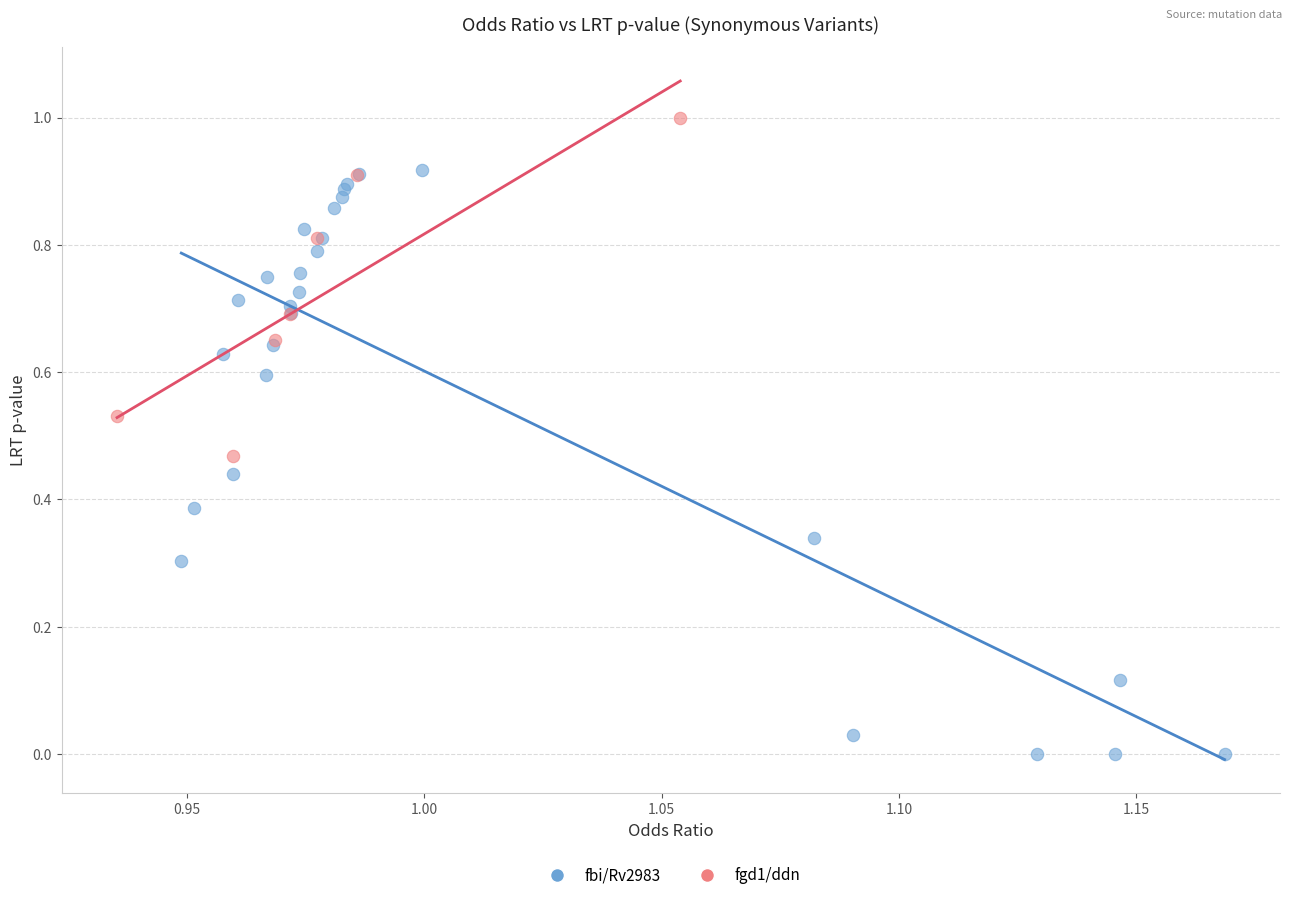

Which series reaches the minimum Y coordinate?

fbi/Rv2983